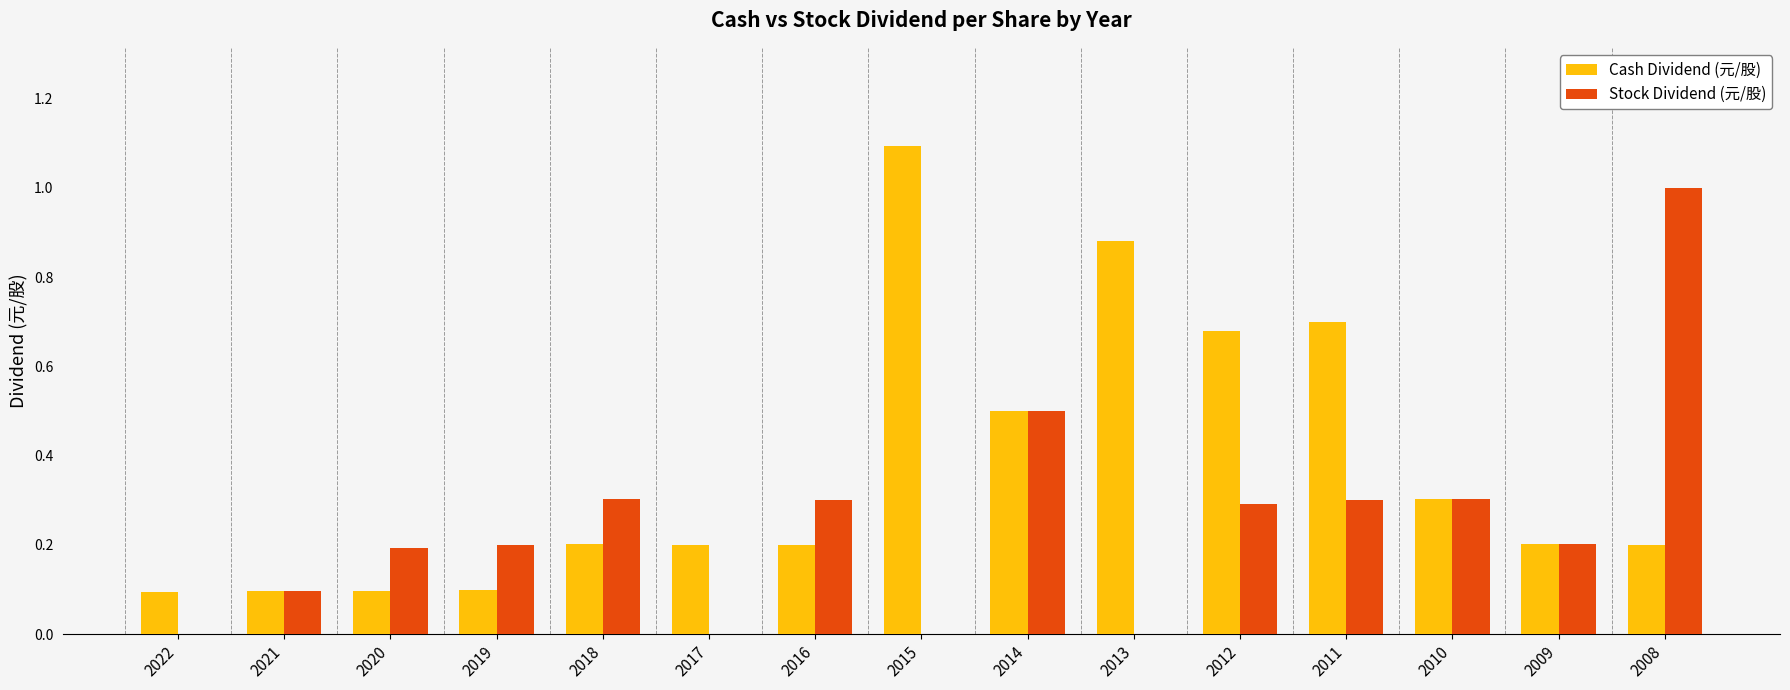

What is the sum of the Stock Dividend (元/股) values at 2021 and 2016?

0.4